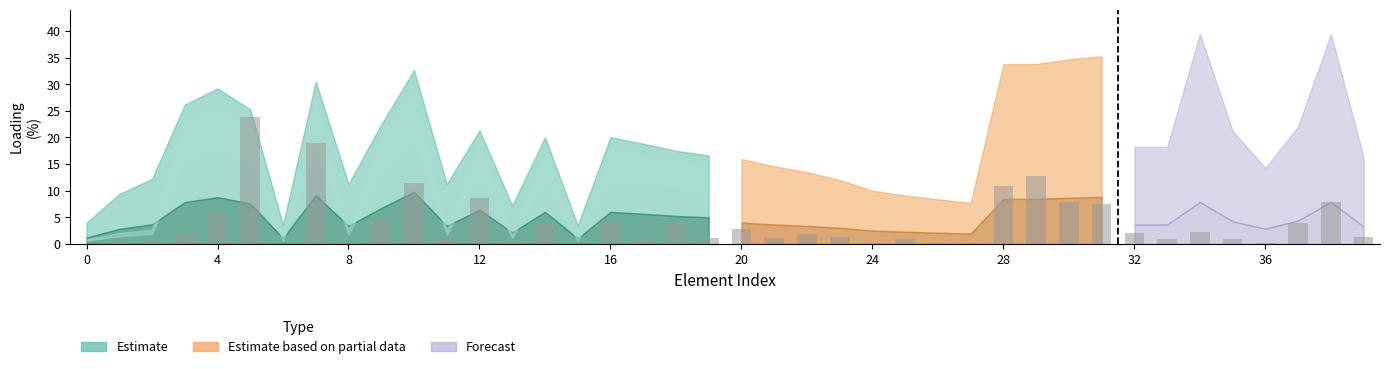

Are the bars horizontal?

No